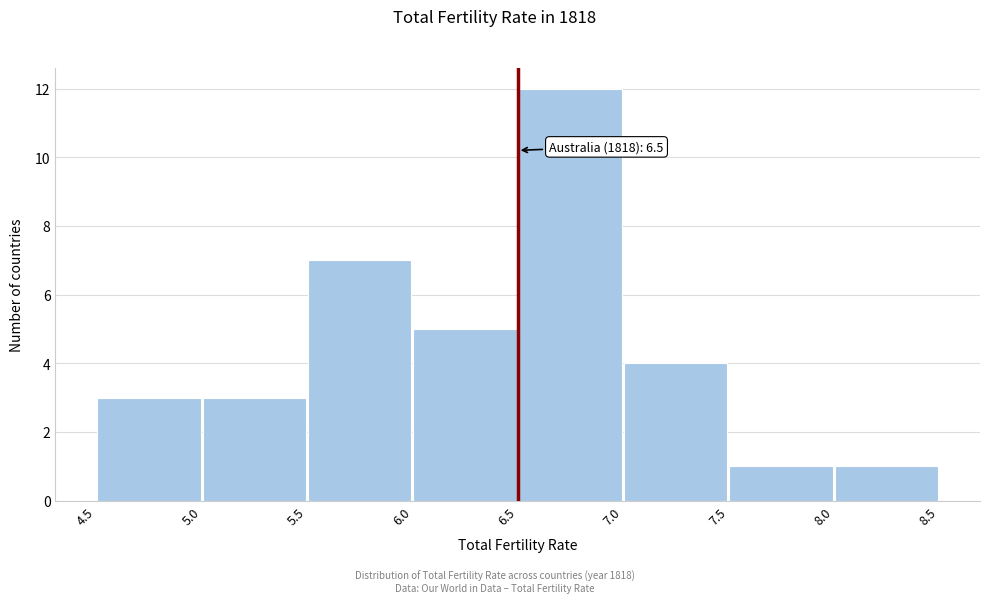

Over which range of the x-axis is the bar tallest?

6.5 to 7.0